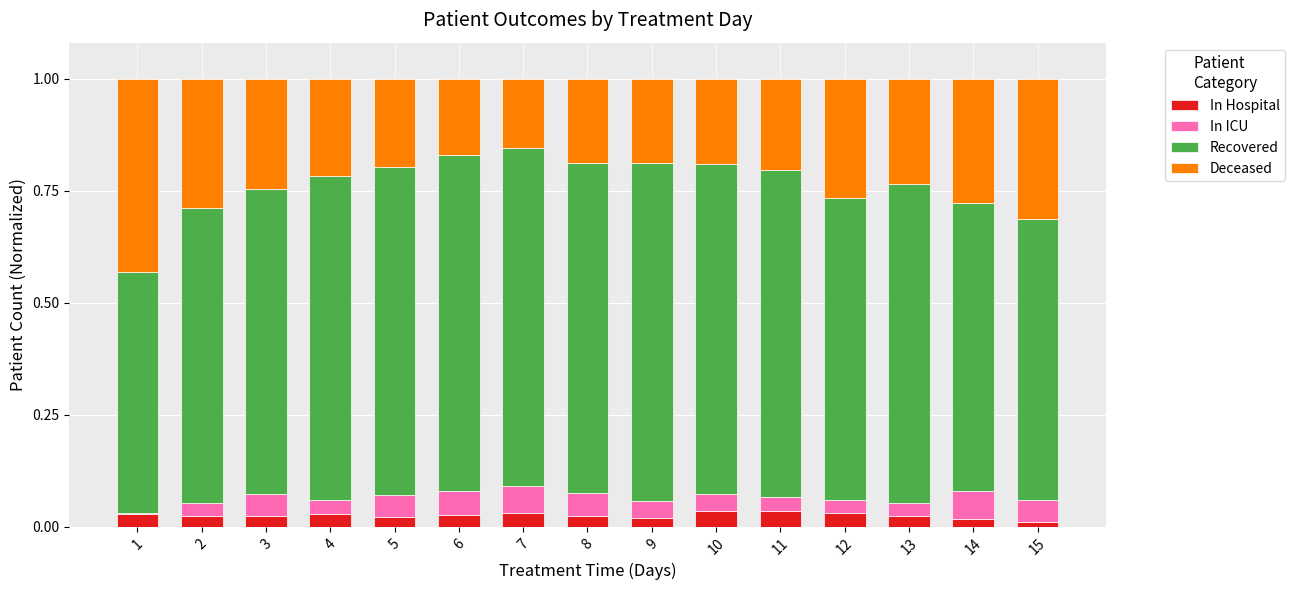

Are the bars grouped side by side (vs. stacked)?

No